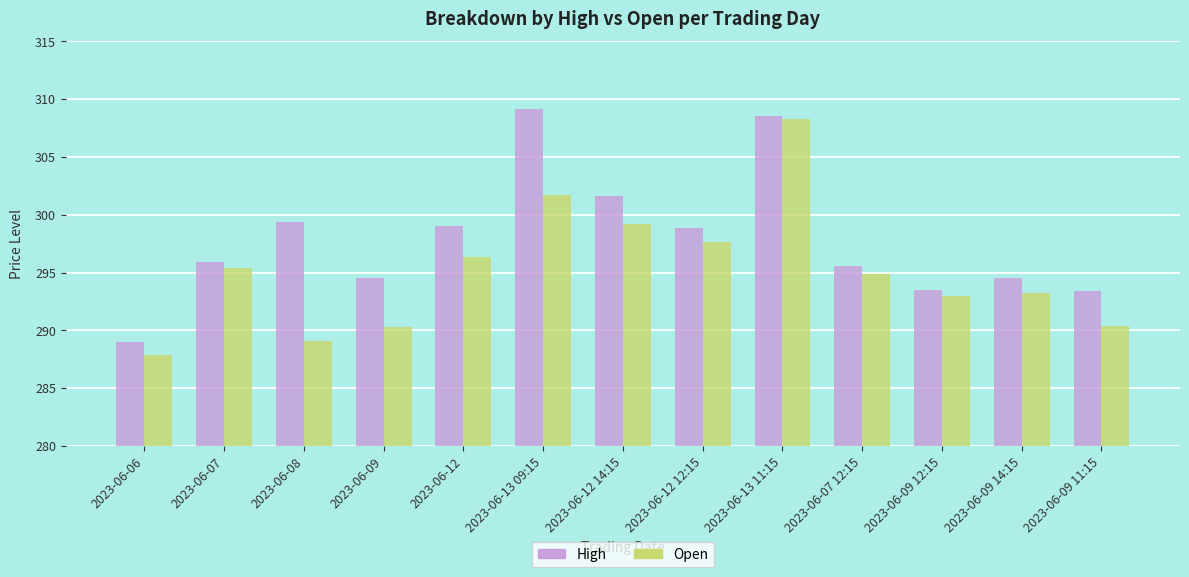

At 2023-06-12 12:15, list the series in order from smallest to largest.

Open, High